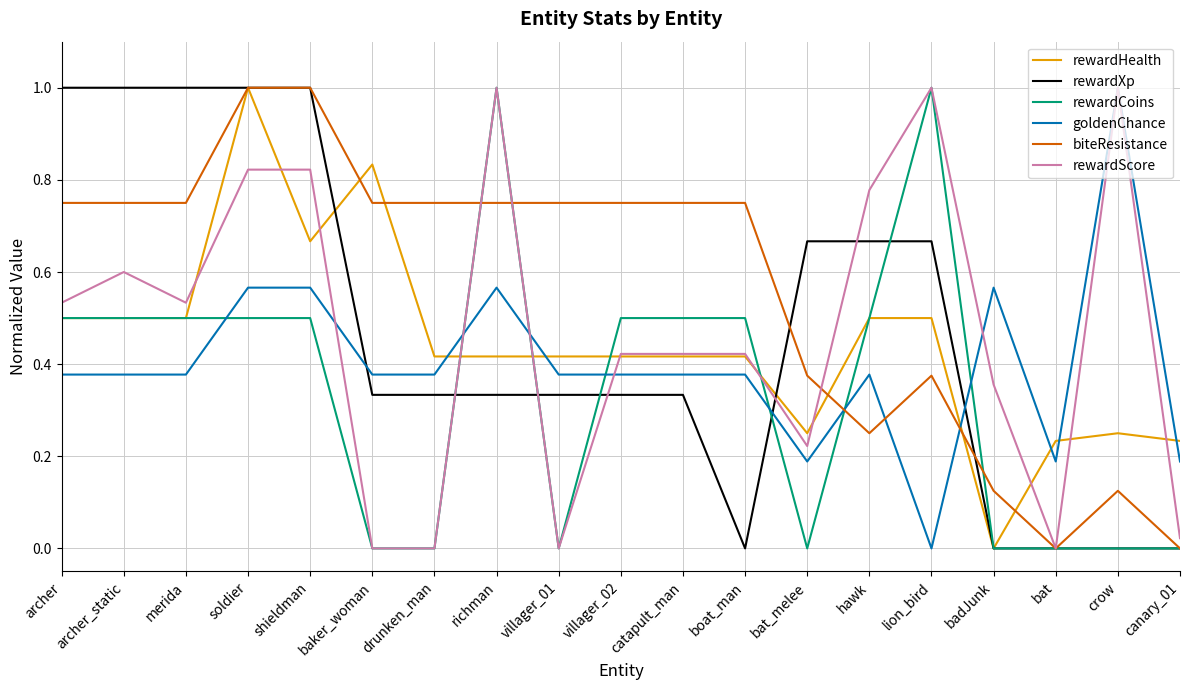

What position from the left is canary_01?

19